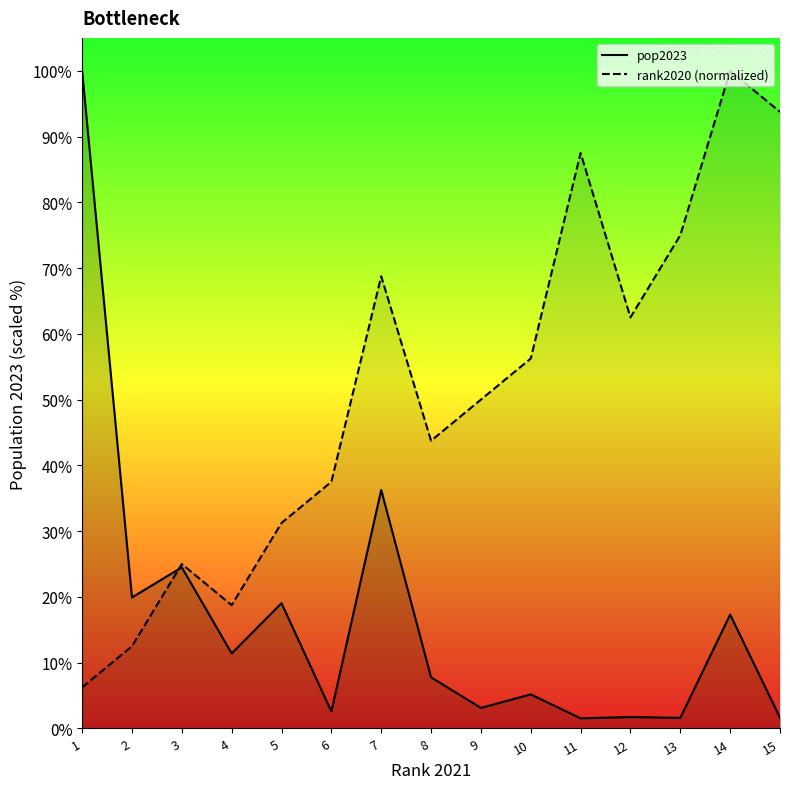

Rank the categories by pop2023 value from lowest to highest.

11, 13, 15, 12, 6, 9, 10, 8, 4, 14, 5, 2, 3, 7, 1